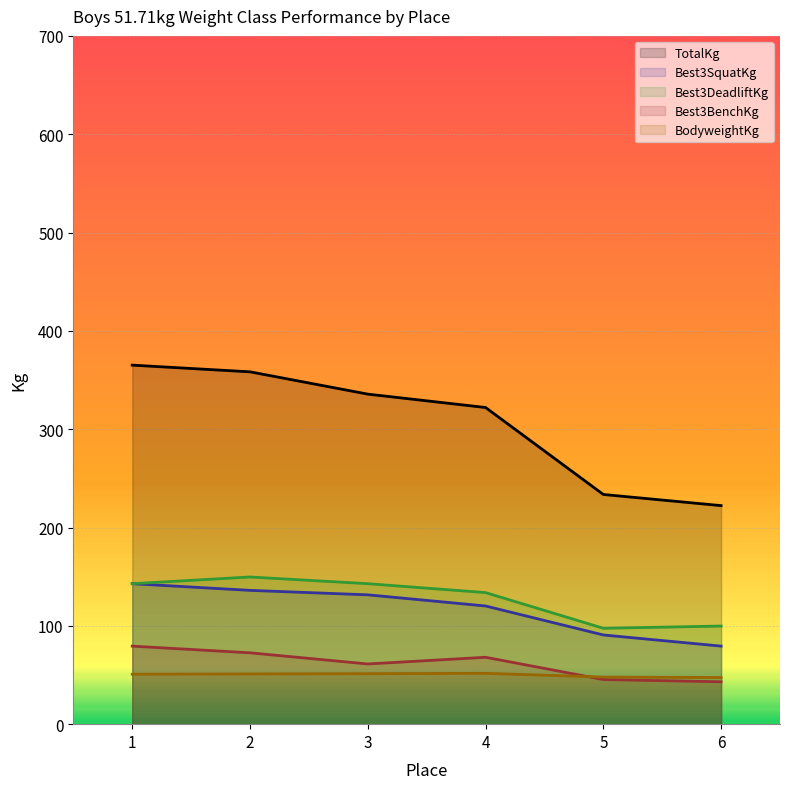

What is the sum of the Best3BenchKg values at 5 and 1?

124.7